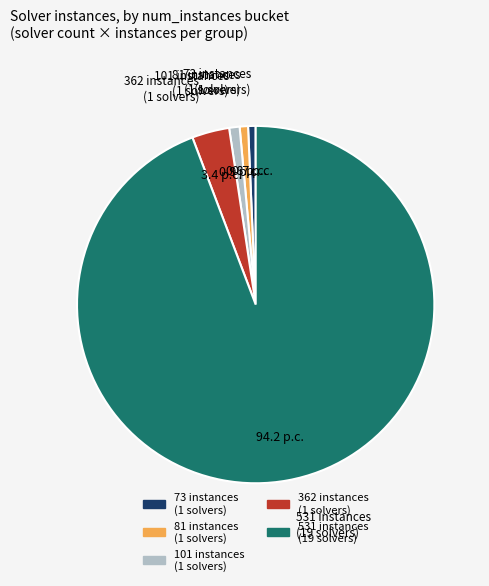

Approximately how many times larger is the value at 101 instances (1 solvers) compared to 362 instances (1 solvers)?

0.3